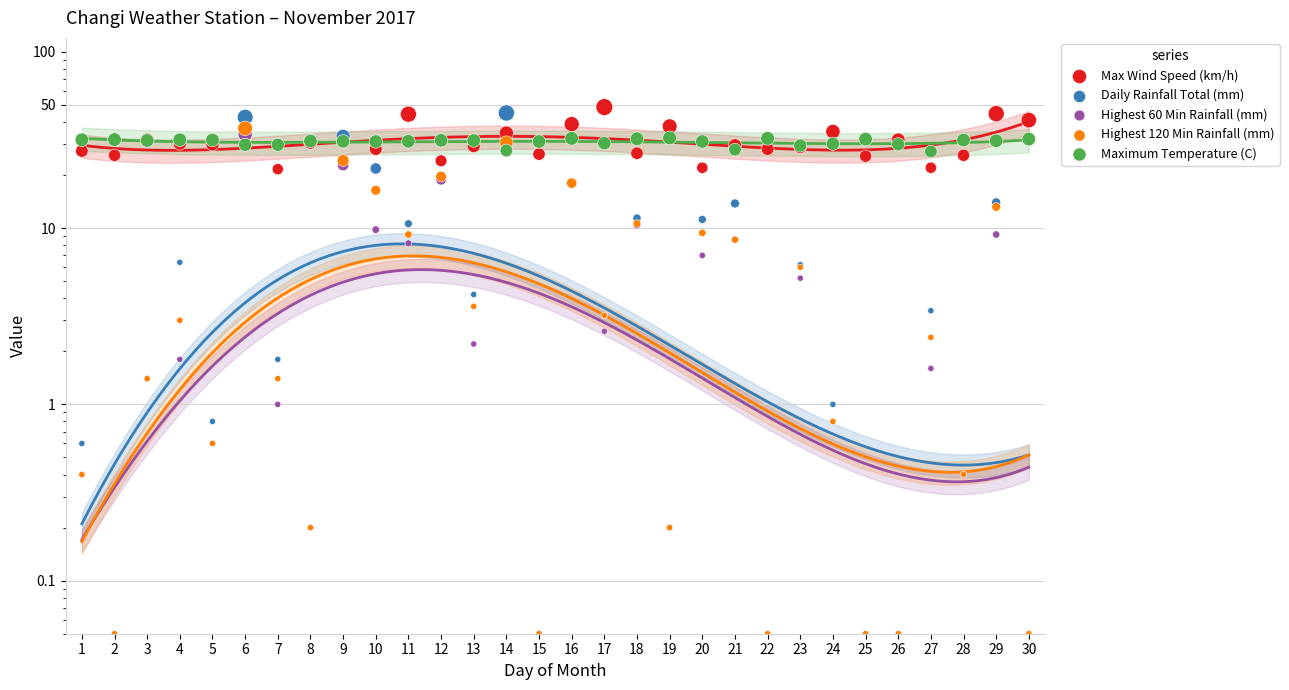

At how many categories does at least one series exceed 40?

6